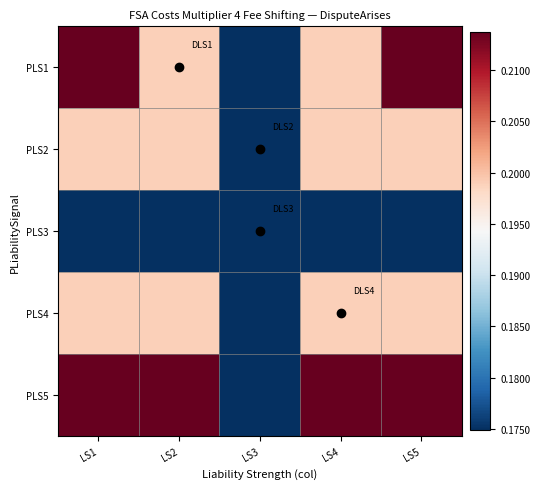

At which category does the chart reach its peak across all series?

LS1